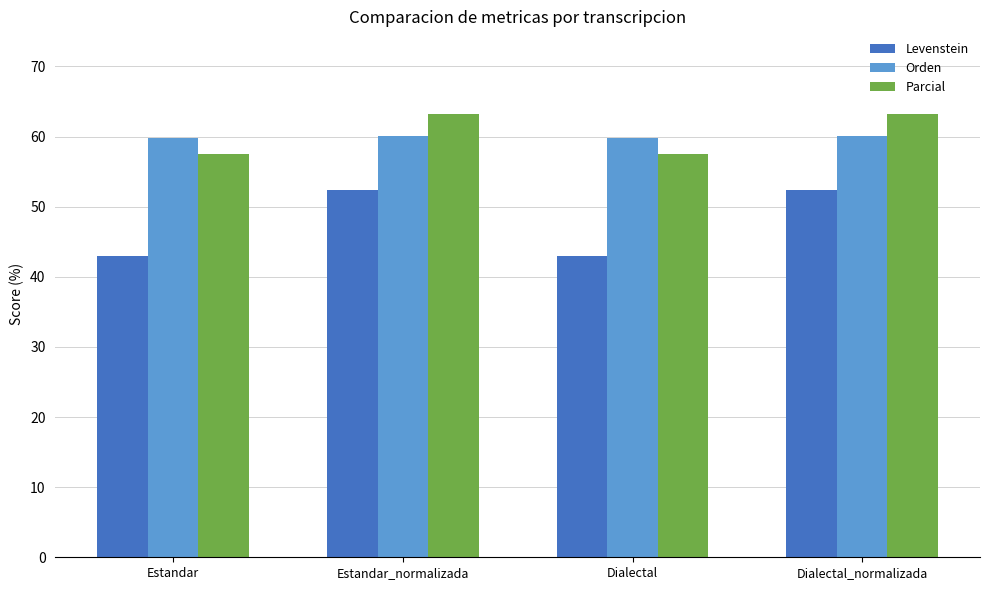

What is the difference between the highest and lowest values at Estandar?

16.8